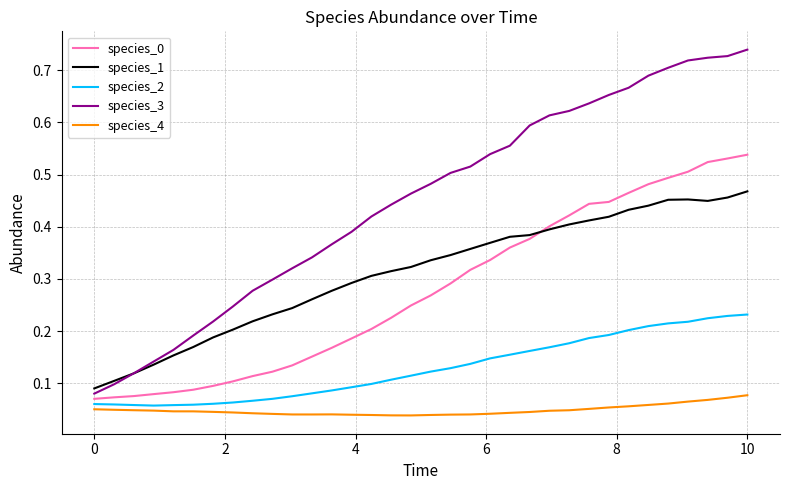

True or false: species_4 and species_0 cross at least once.

False